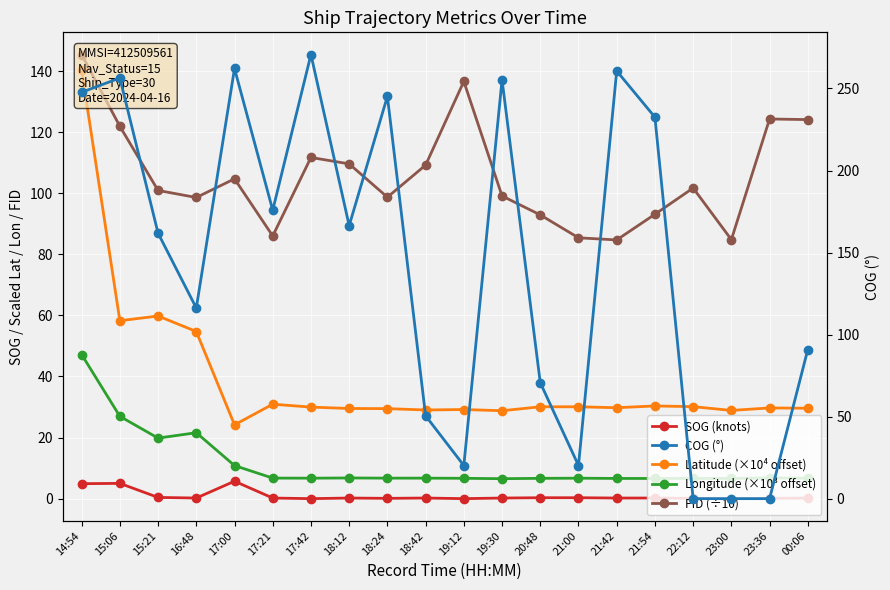

At 23:36, list the series in order from smallest to largest.

COG (°), SOG (knots), Longitude (×10³ offset), Latitude (×10⁴ offset), FID (÷10)